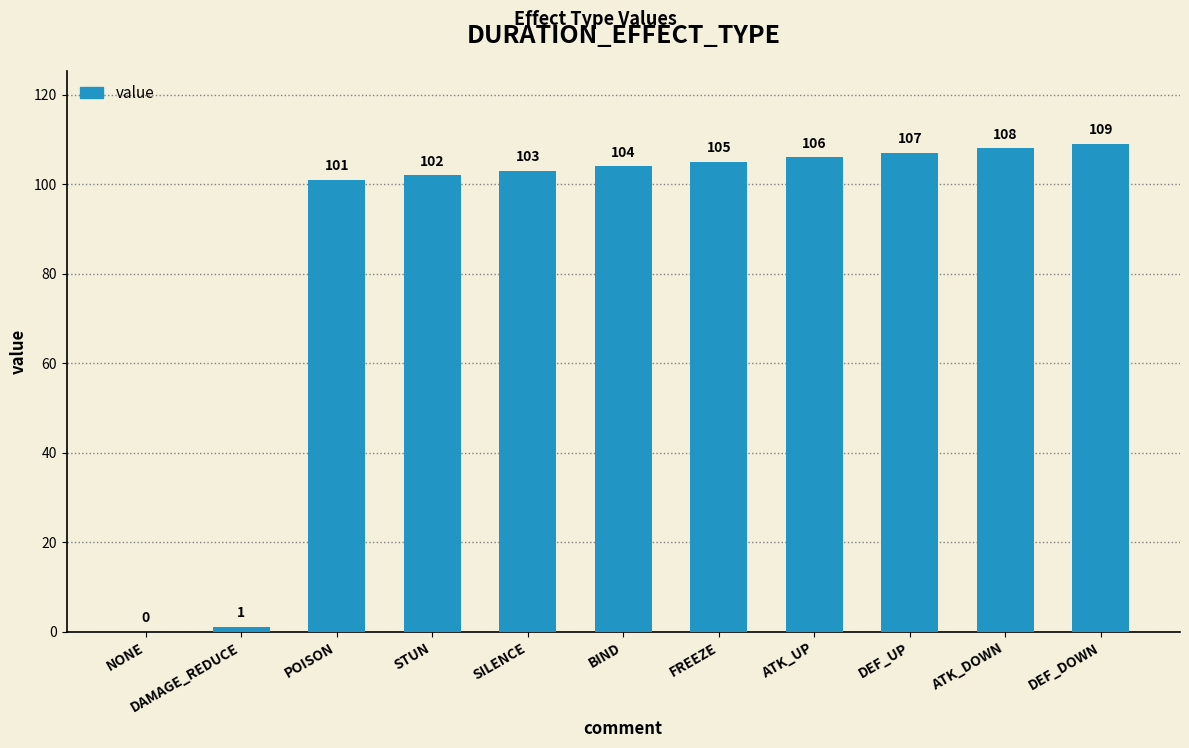

What is the change in value from DAMAGE_REDUCE to ATK_DOWN?

+107